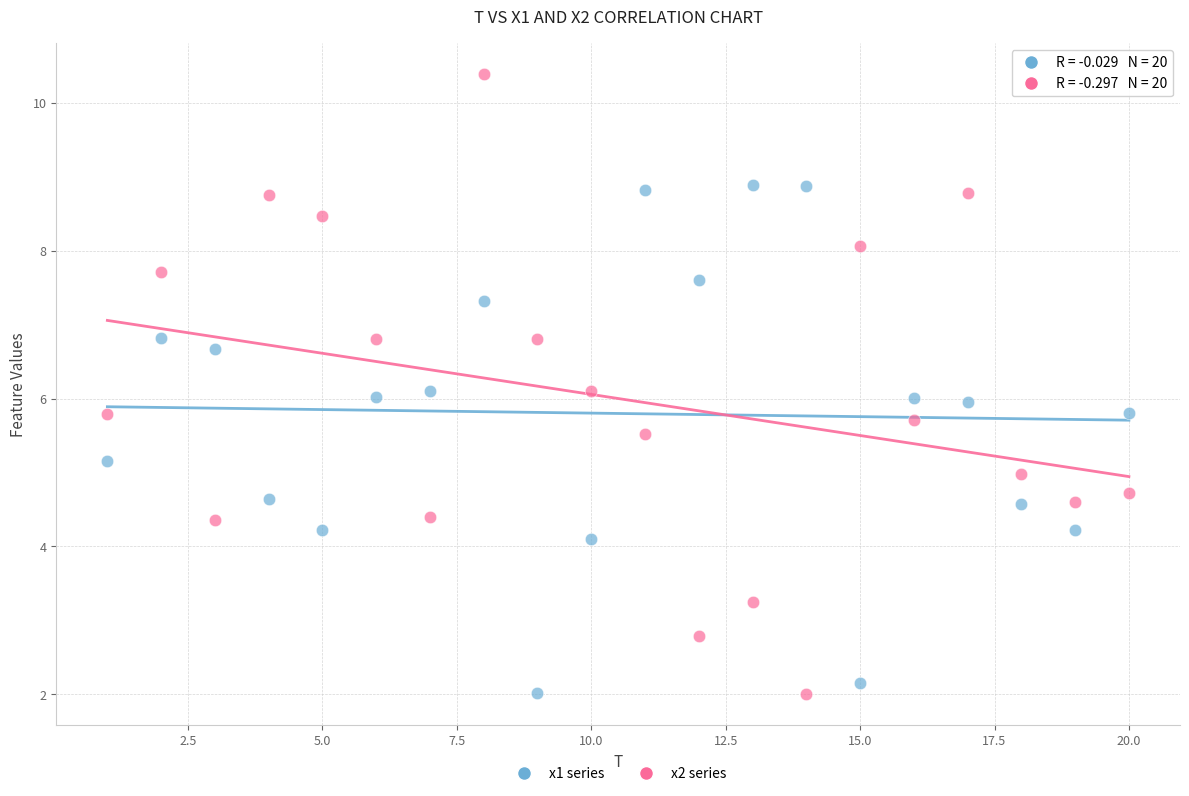

Which series reaches the maximum Y coordinate?

x2 series